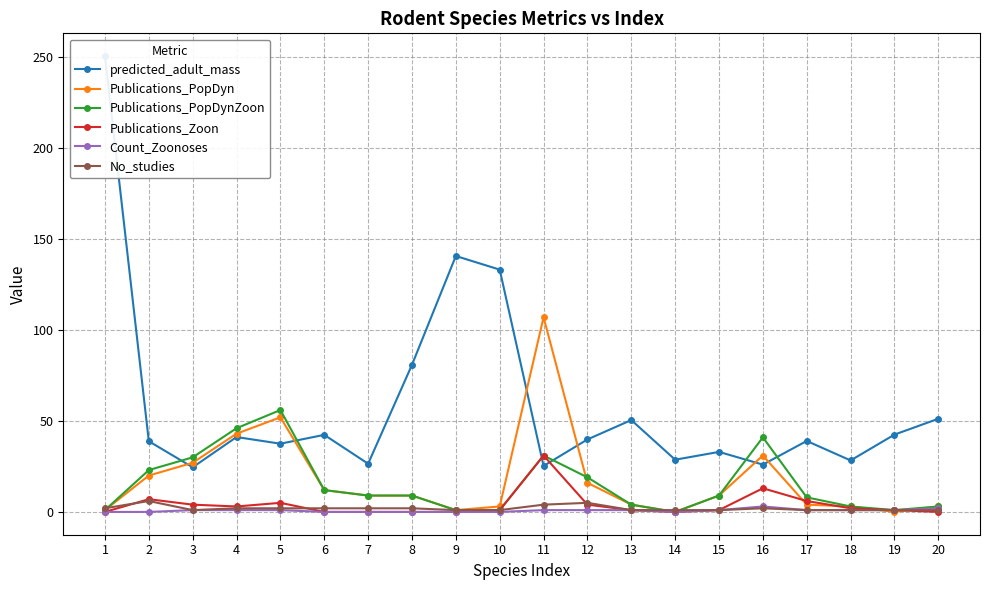

What is the difference between the maximum and second lowest values in the Count_Zoonoses series?

3.0